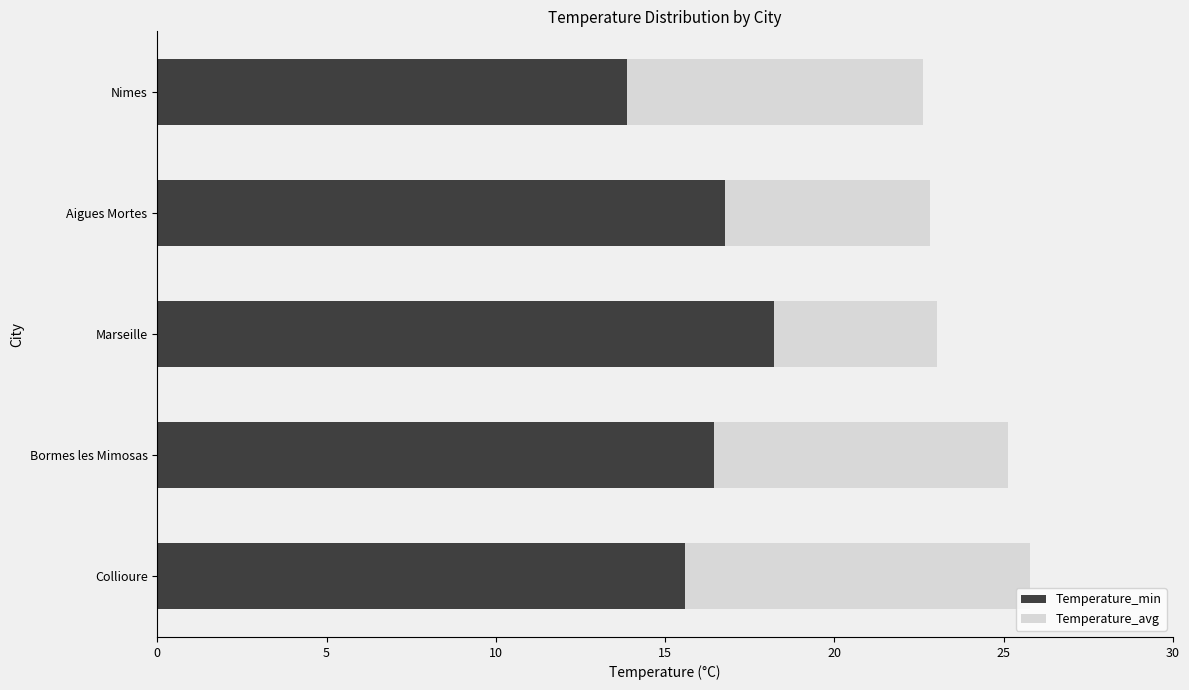

The Temperature_min series shows 16.8 at Aigues Mortes. True or false?

True